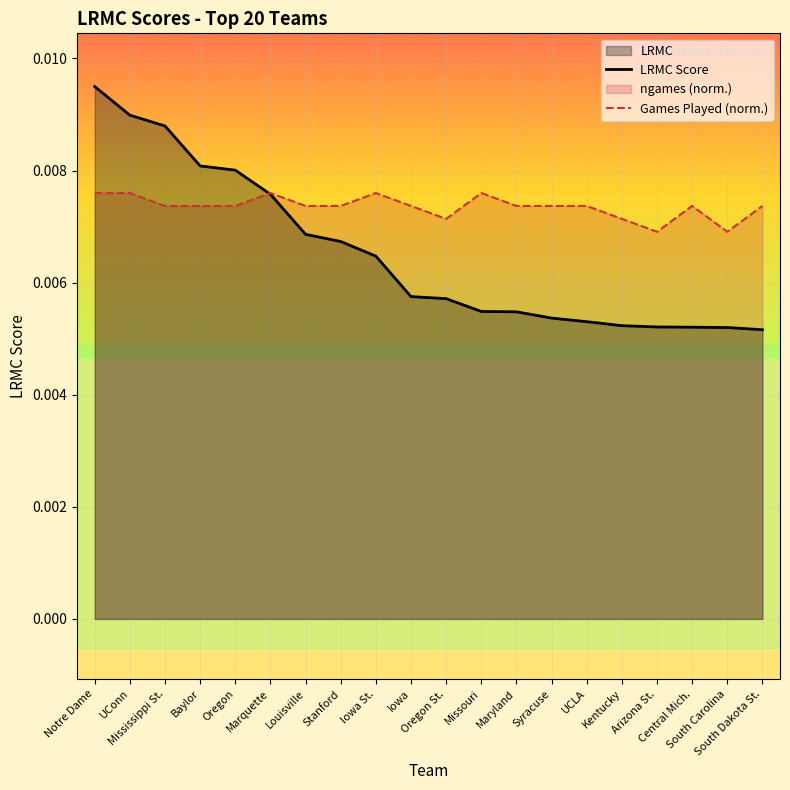

Between which two adjacent categories do Games Played (norm.) and LRMC Score first intersect?

Oregon and Marquette